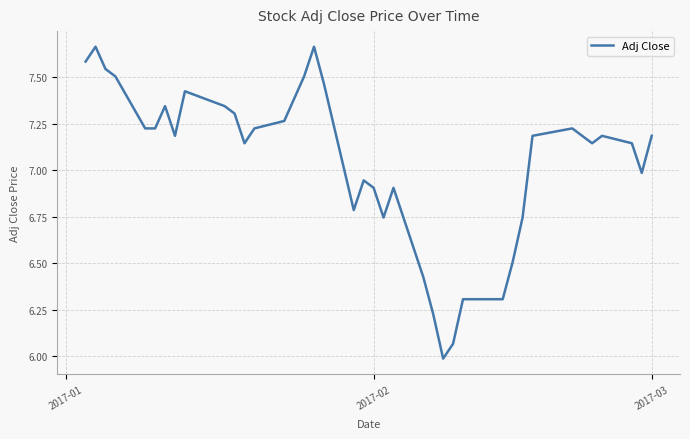

What is the difference between the second highest and second lowest values?

1.6